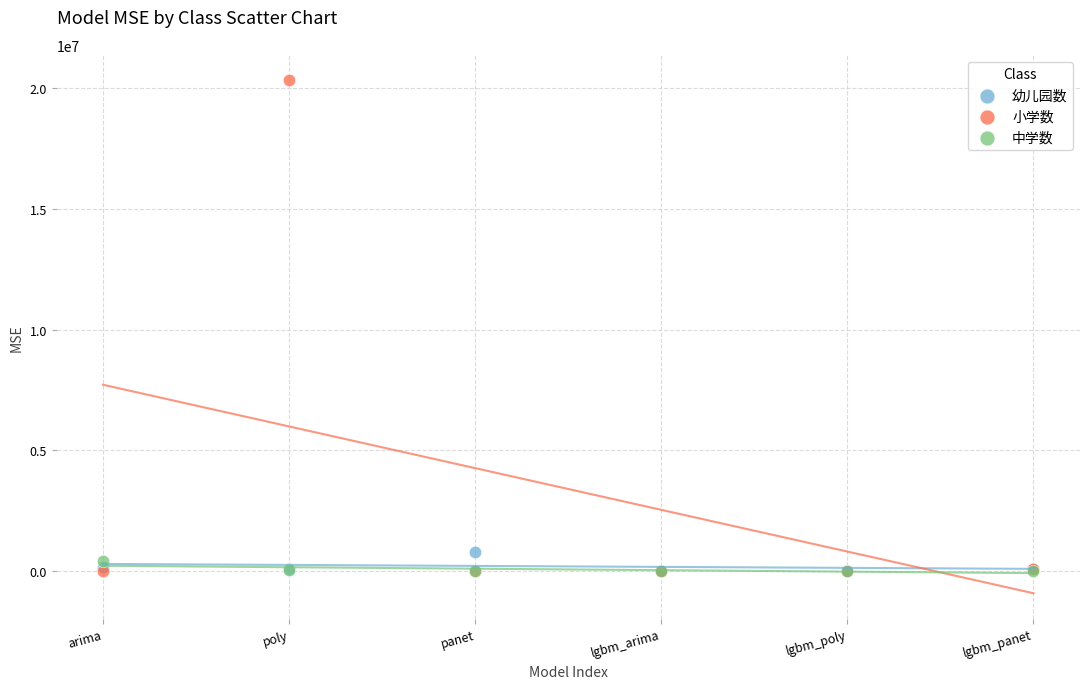

Which series has the largest Y range (max minus min)?

小学数